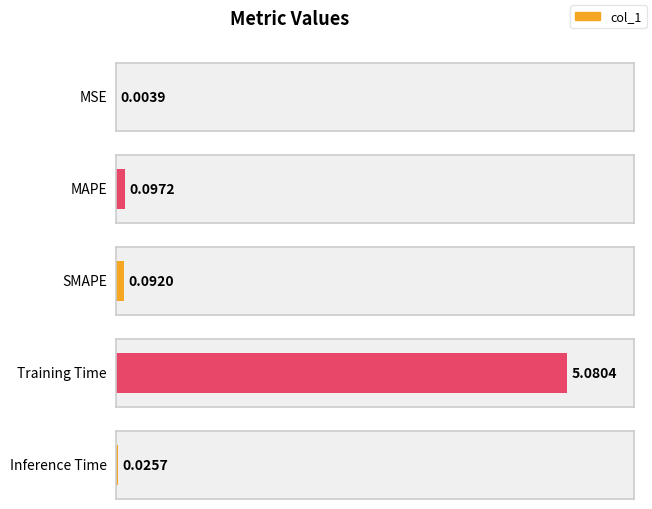

The chart shows a value of 0.0 at MAPE. True or false?

False